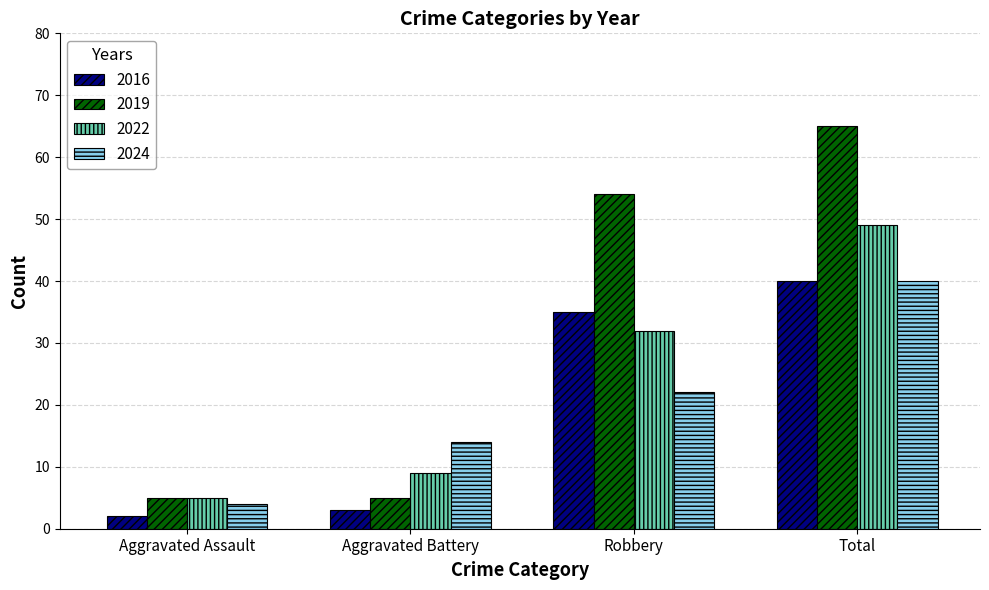

How many categories are shown in the chart?

4